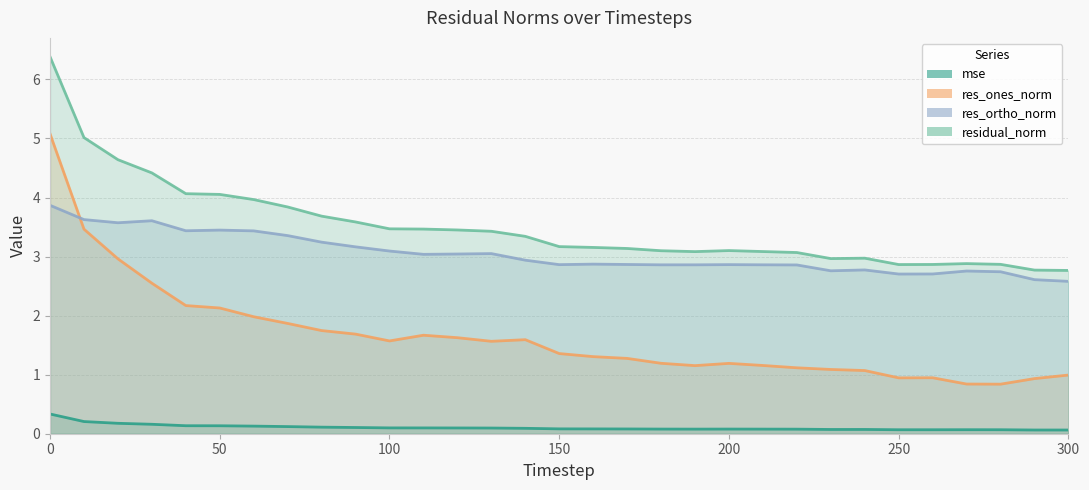

List the labels in order of residual_norm value, smallest first.

300, 290, 250, 260, 280, 270, 230, 240, 220, 190, 210, 180, 200, 170, 160, 150, 140, 130, 120, 110, 100, 90, 80, 70, 60, 50, 40, 30, 20, 10, 0